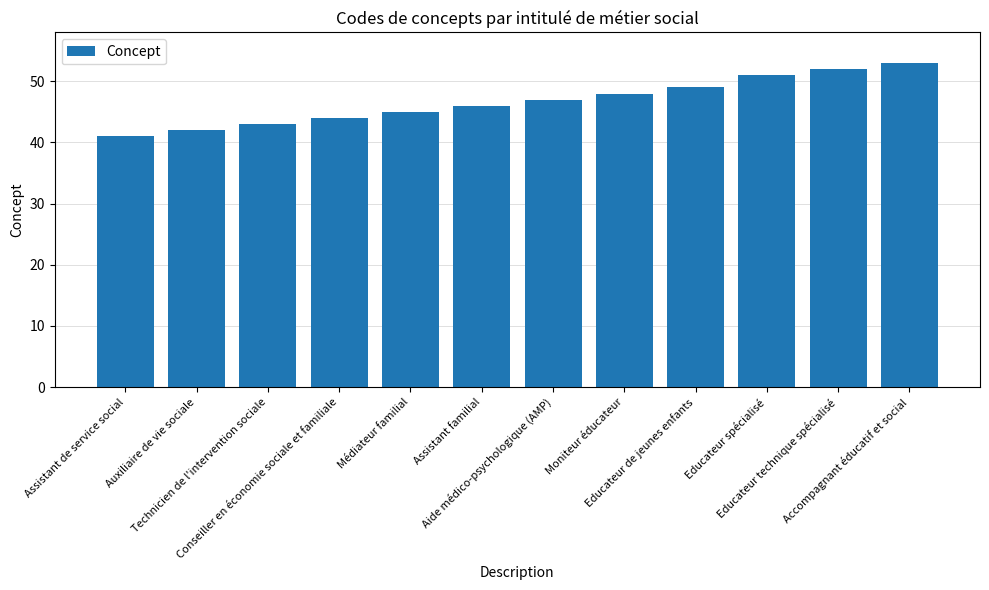

Between Conseiller en économie sociale et familiale and Technicien de l'intervention sociale, which is larger?

Conseiller en économie sociale et familiale